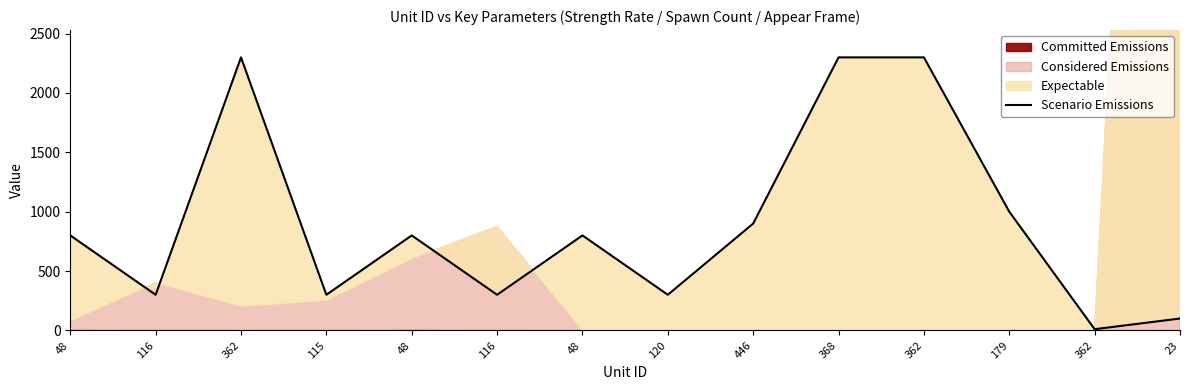

Rank the categories by value from highest to lowest.

362, 368, 362, 179, 446, 48, 48, 48, 116, 115, 116, 120, 23, 362